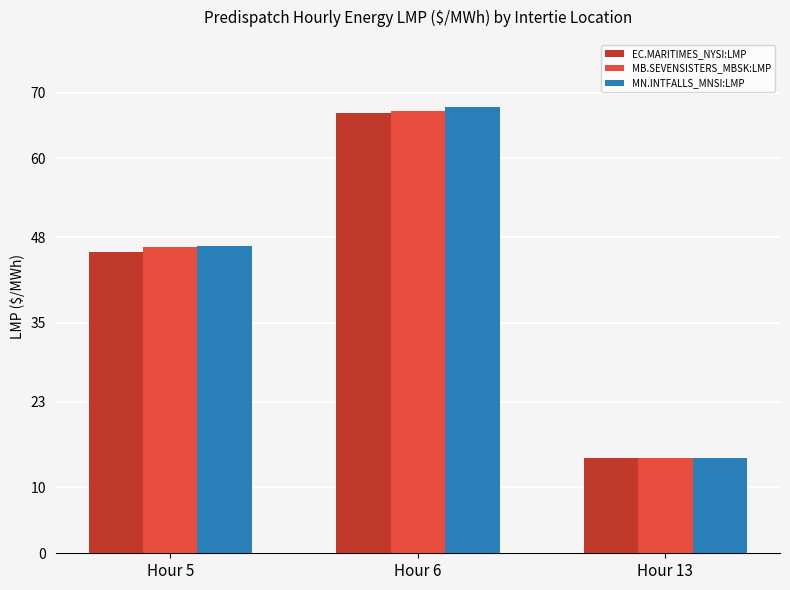

What is the greatest value displayed?

67.8